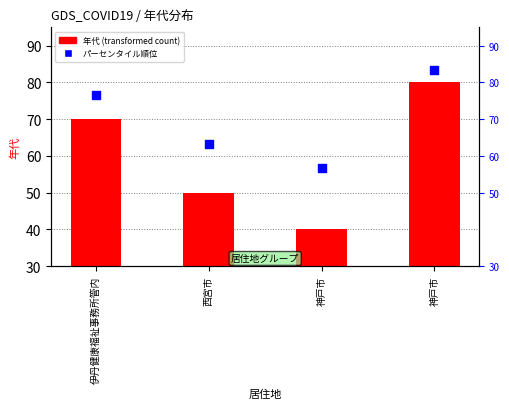

Between 神戸市 and 神戸市, which is larger?

神戸市